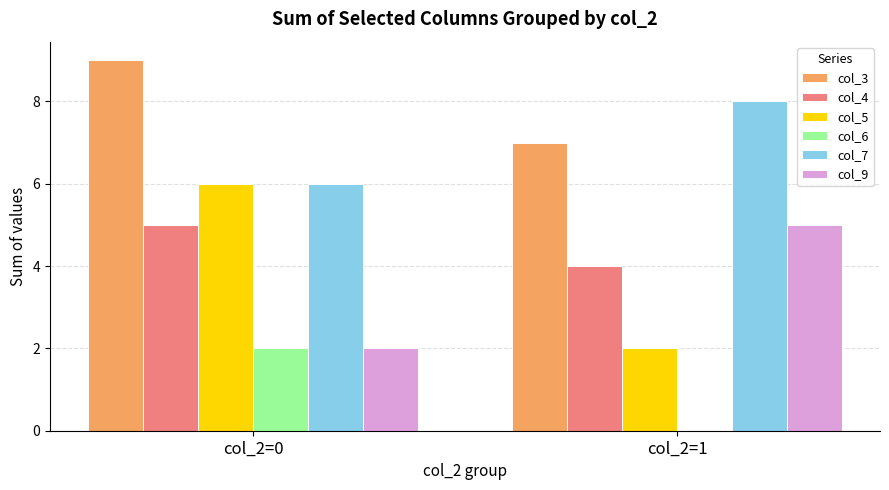

The value of col_3 at col_2=1 is 2. True or false?

False